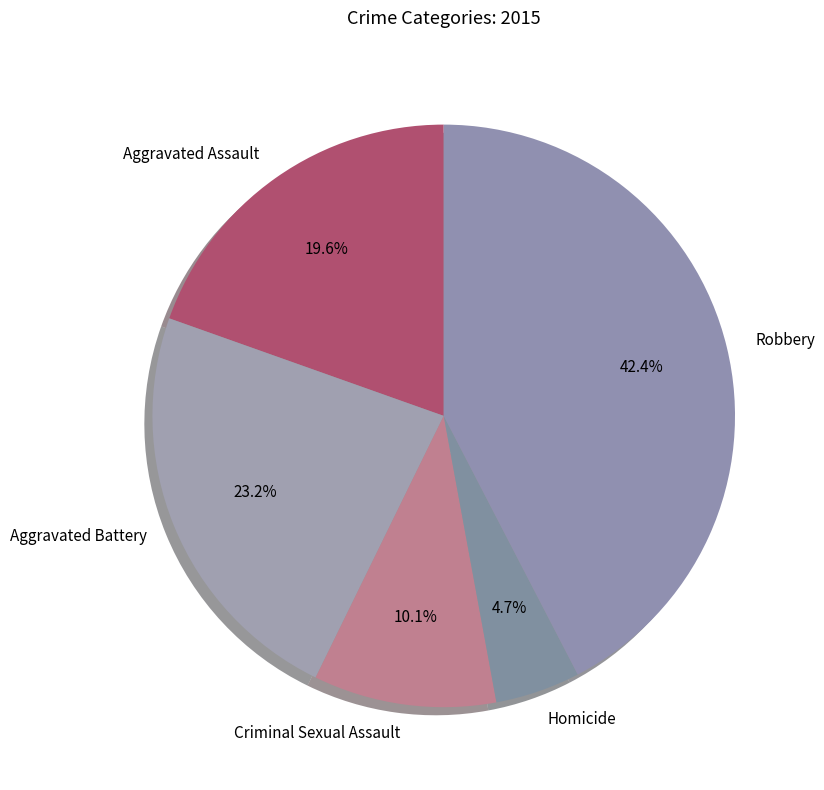

Count the number of slices in the pie.

5